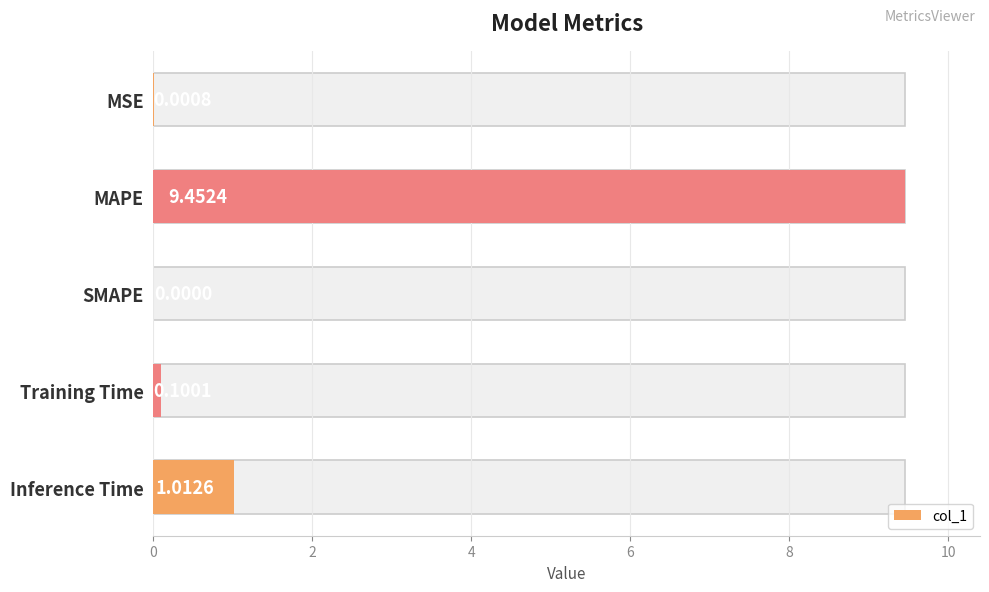

Is it true that the value at MAPE is 9.5?

True